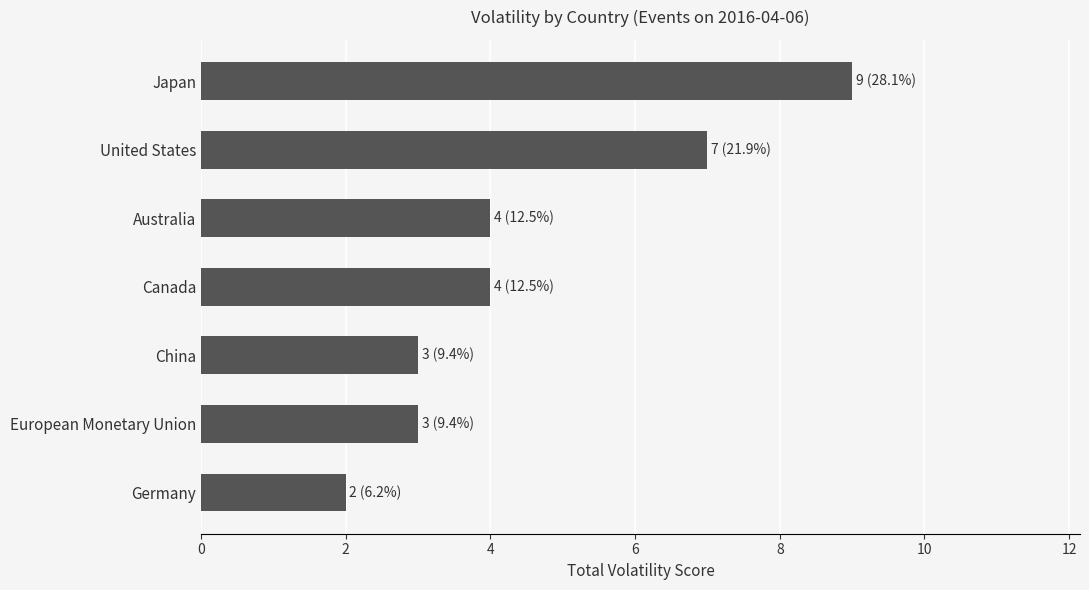

Is it true that the value at China is 3?

True